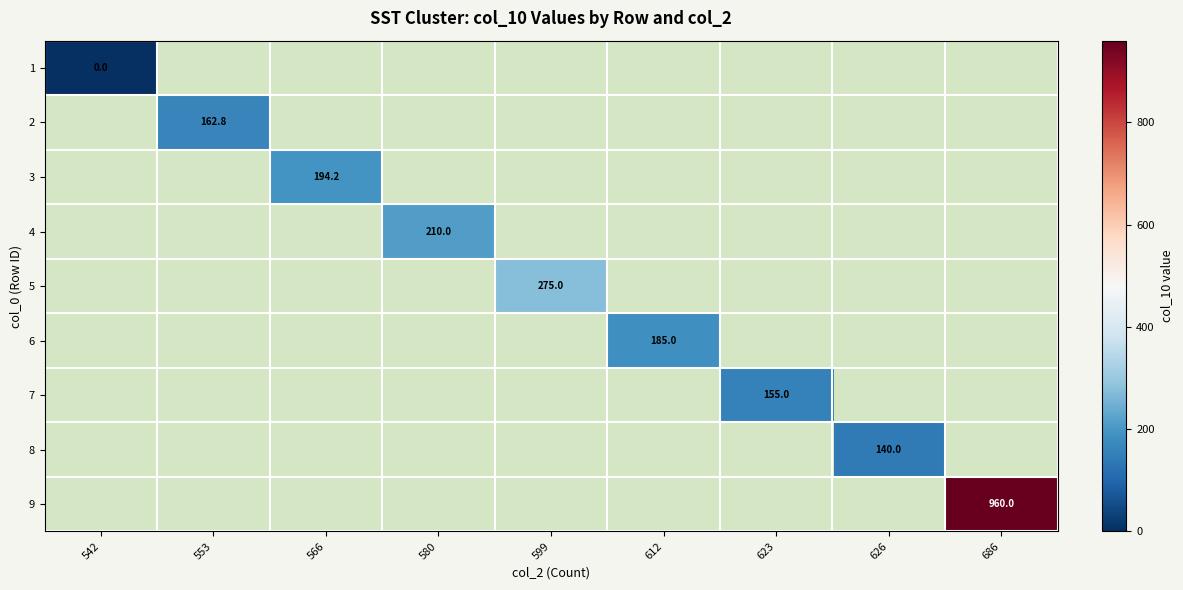

Count the number of categories in the chart.

9